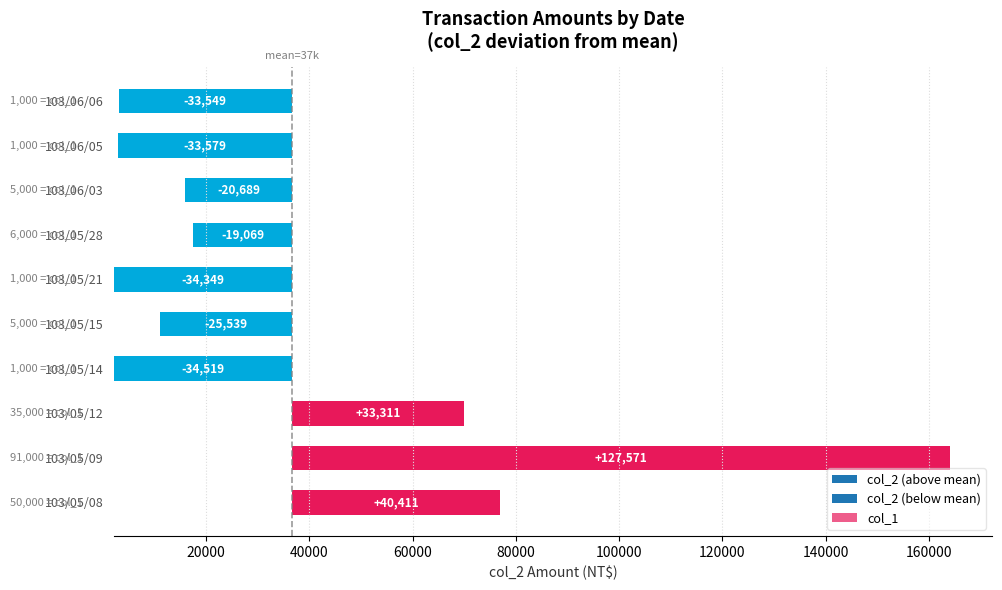

What is the sum of the values at 103/05/12 and 103/06/05?

-268